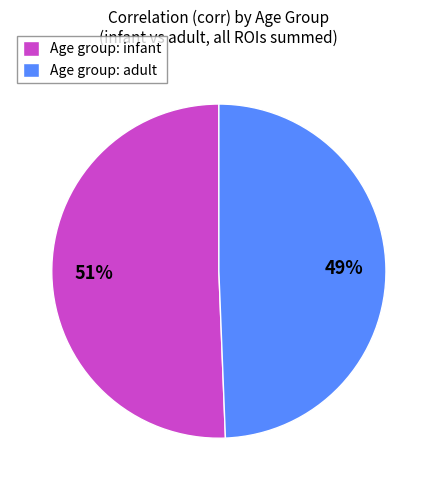

To the nearest percent, what is the average slice percentage?

50%